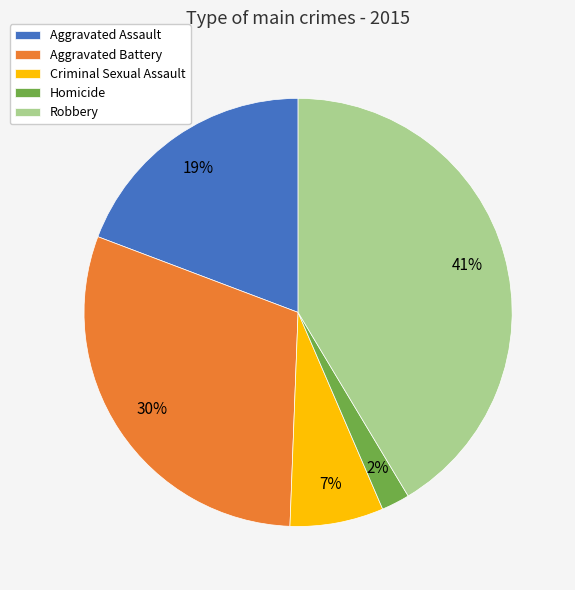

Between Homicide and Aggravated Battery, which is larger?

Aggravated Battery